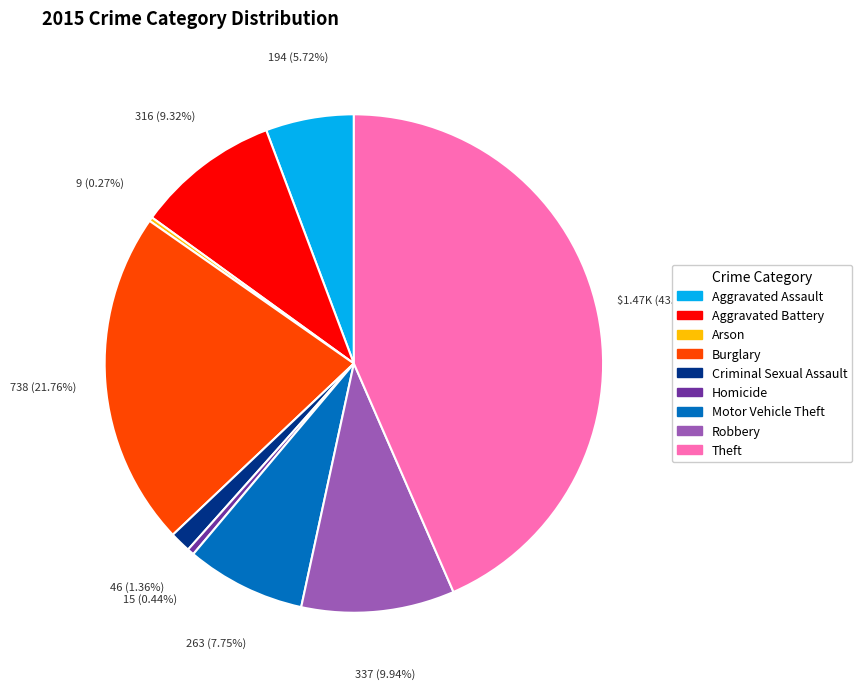

To the nearest percent, what percentage of the pie is Aggravated Assault?

6%